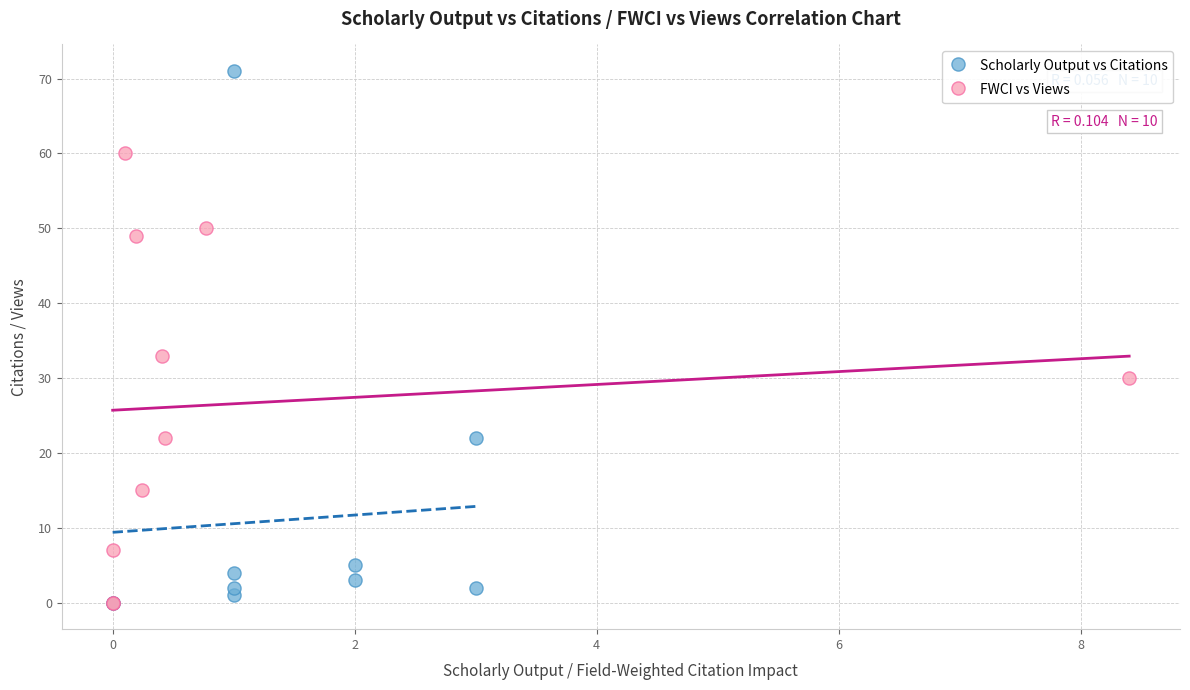

Which series contains the highest Y value?

Scholarly Output vs Citations